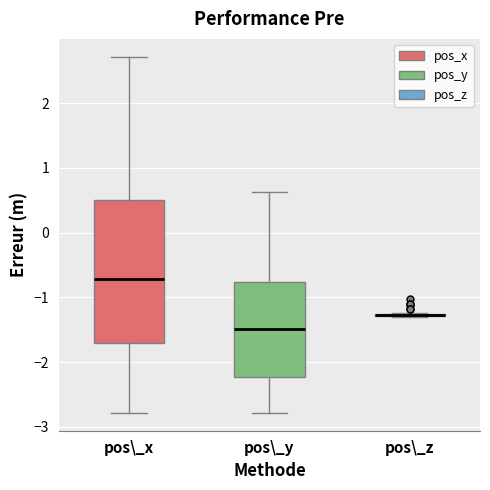

Reading left to right, transcribe this box plot: for each box, give where its median line is, the range the box spans, and where its two whiskers end, as read against the y-axis. The values are not printed on the chart, so give them approximately, as read against the axis.

pos\_x: median -0.7, box -1.7 to 0.5, whiskers -2.8 to 2.7
pos\_y: median -1.5, box -2.2 to -0.8, whiskers -2.8 to 0.6
pos\_z: box collapsed to a line at -1.3, whiskers -1.3 to -1.2